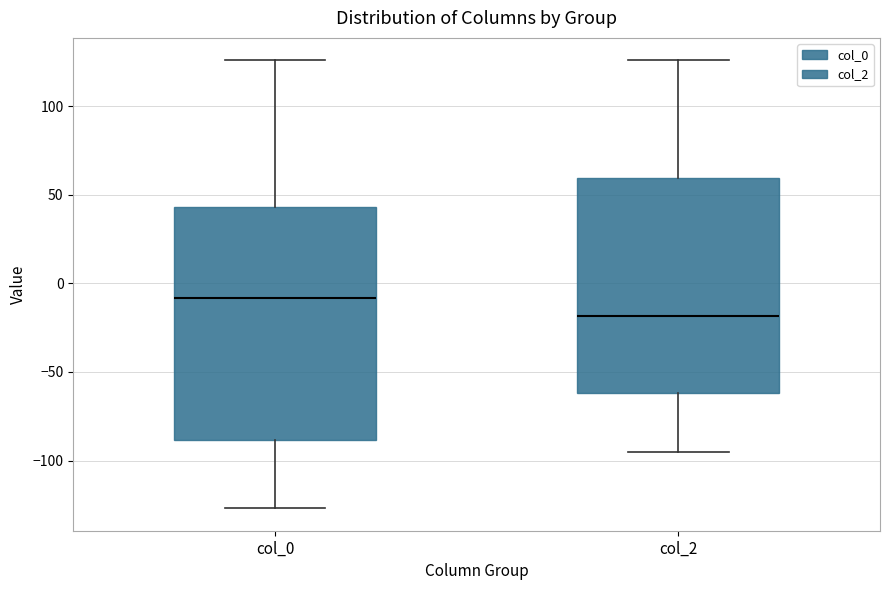

Where is the upper edge of the box for col_0 on the y-axis? The values are not printed on the chart, so give them approximately, as read against the axis.

45